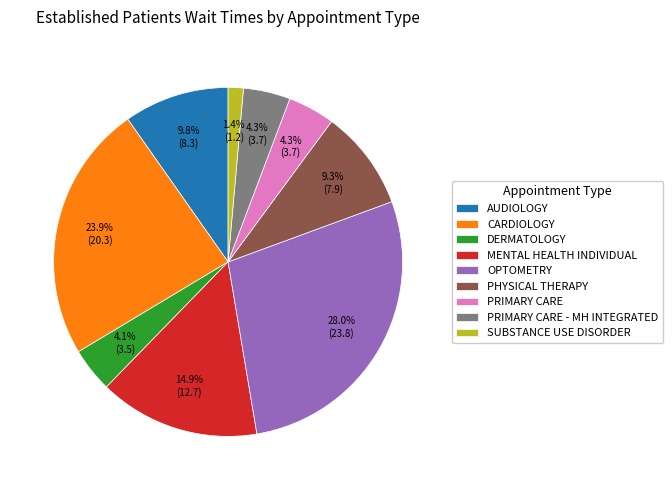

Which has a higher value, CARDIOLOGY or AUDIOLOGY?

CARDIOLOGY